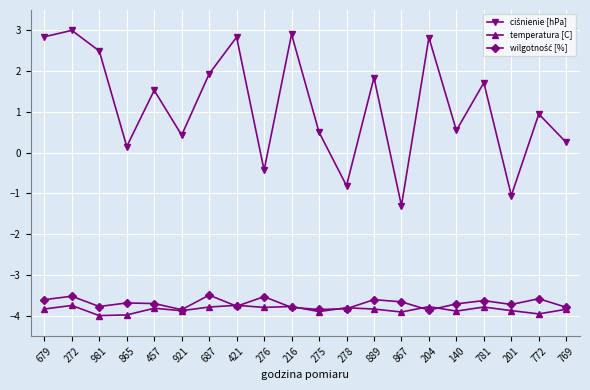

What is the label of the 11th point from the right?

216